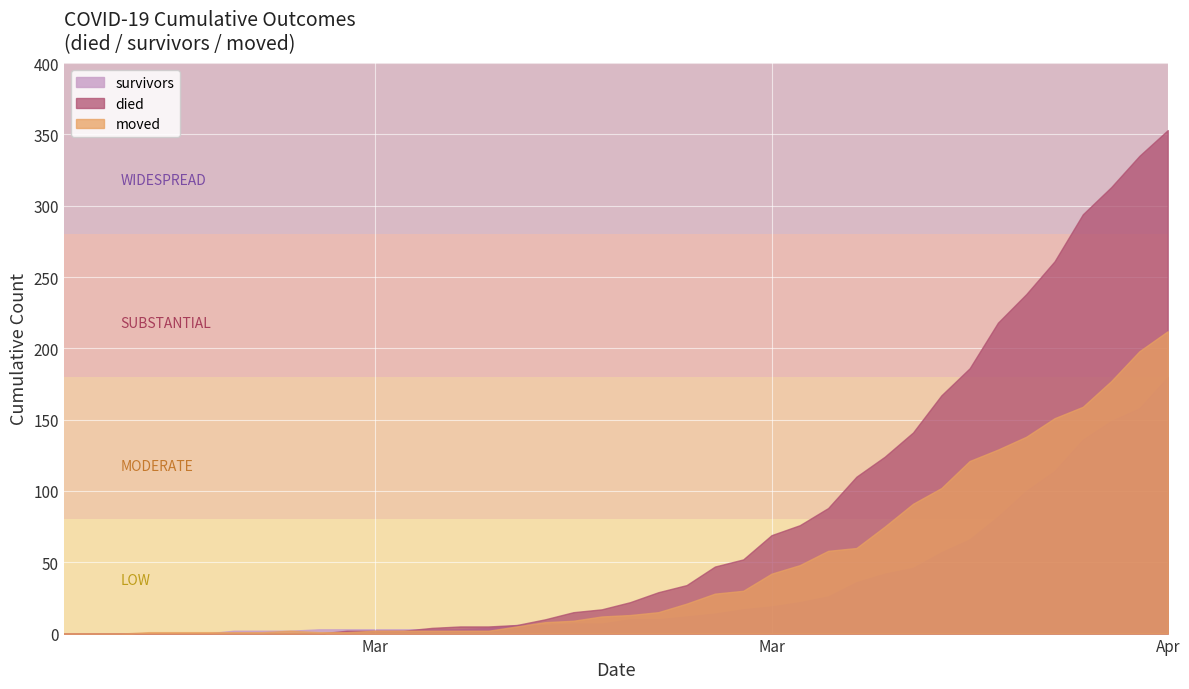

What is the approximate value of died at 2020-03-26?

110